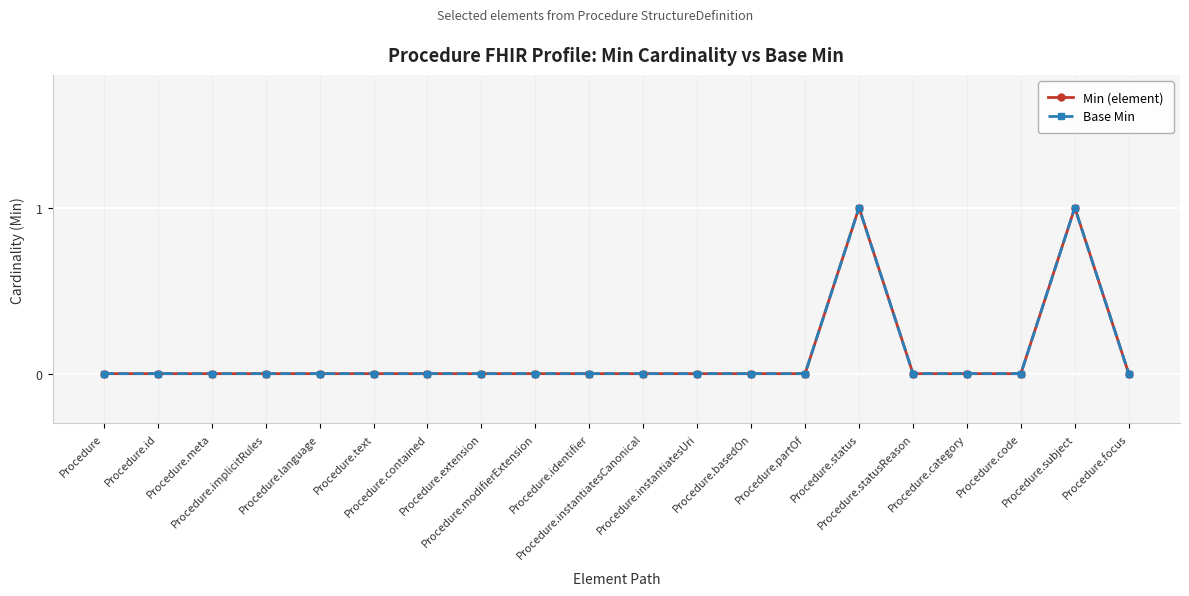

True or false: Min (element) and Base Min intersect in this chart.

False